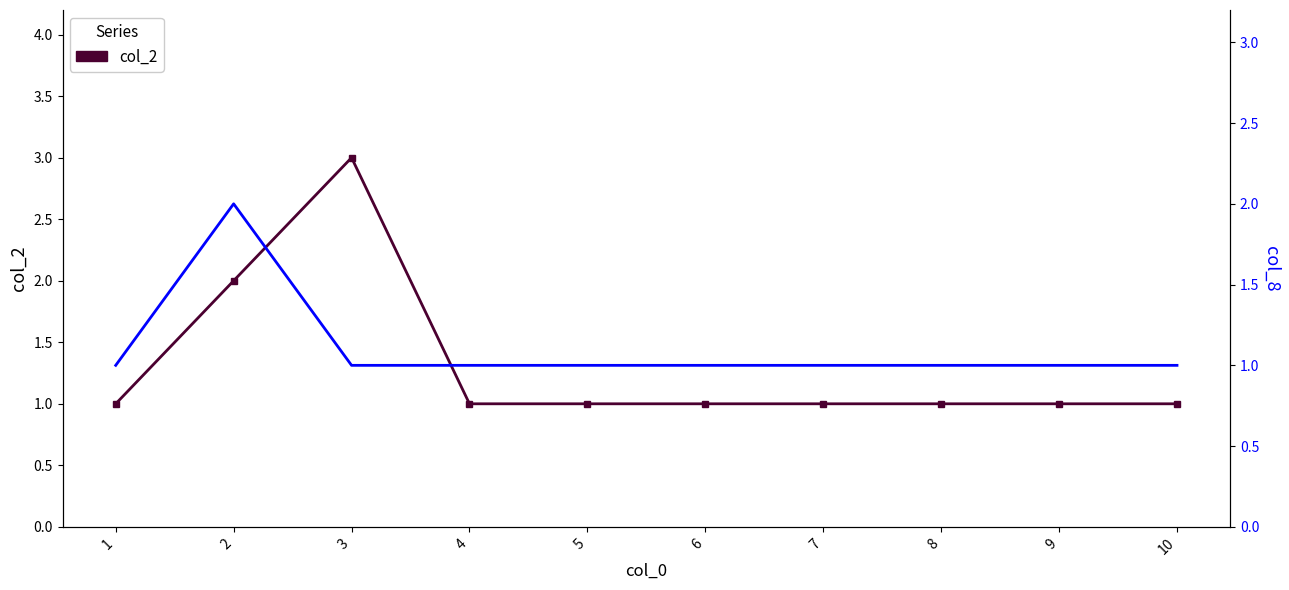

At which category does col_2 reach its first local peak?

3